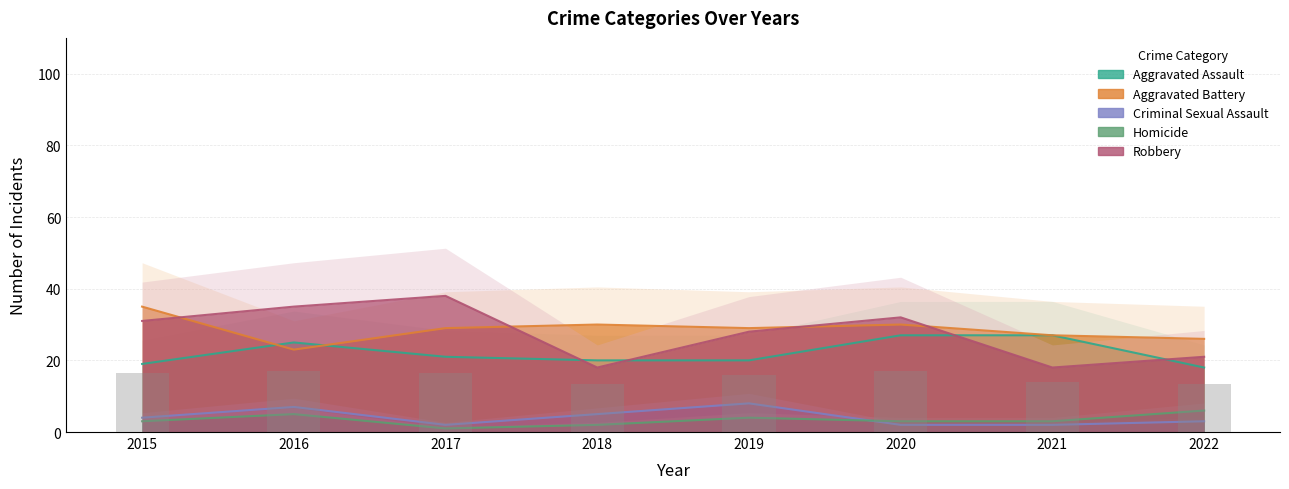

What is the difference between the maximum and second lowest values in the Homicide series?

4